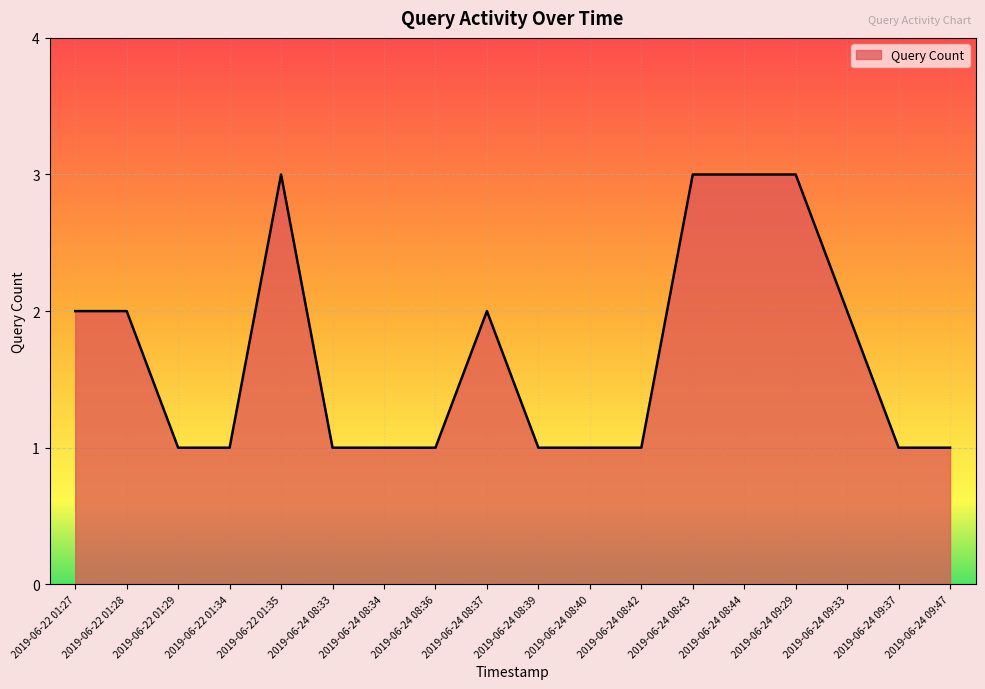

What position from the right is 2019-06-24 08:34?

12